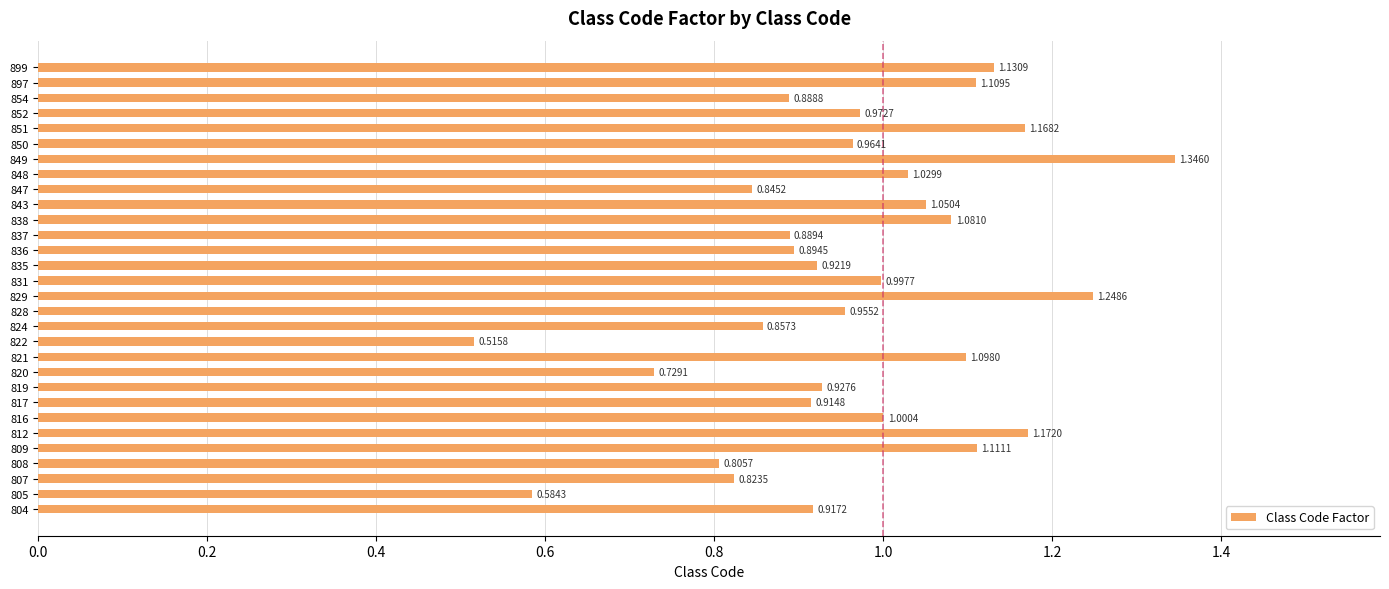

List the labels in order of value, smallest first.

822, 805, 820, 808, 807, 847, 824, 854, 837, 836, 817, 804, 835, 819, 828, 850, 852, 831, 816, 848, 843, 838, 821, 897, 809, 899, 851, 812, 829, 849